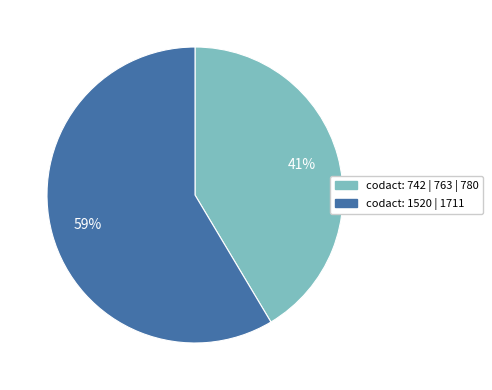

Is there a majority slice in this chart?

Yes